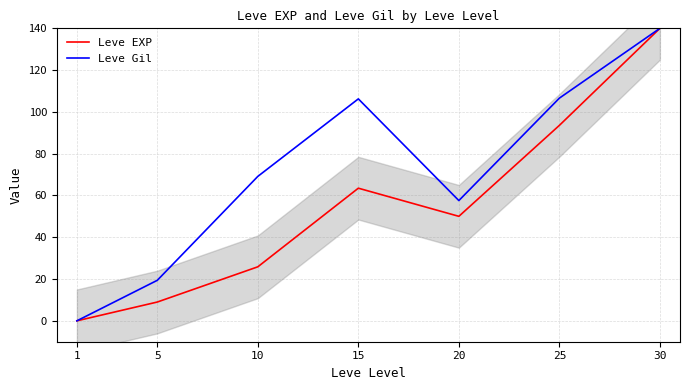

What are all the series names shown in the legend?

Leve EXP, Leve Gil